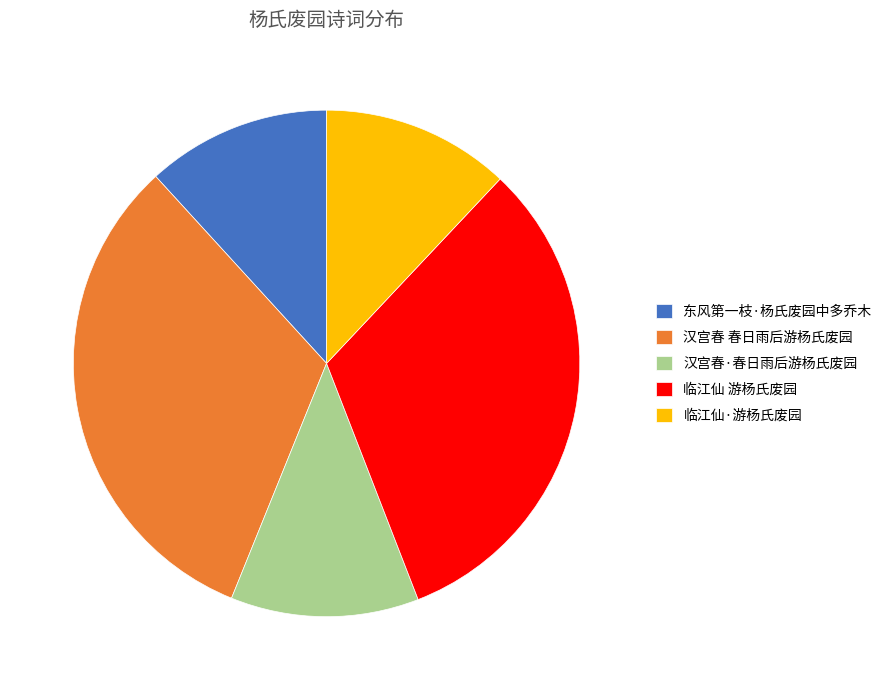

Do 汉宫春·春日雨后游杨氏废园 and 汉宫春 春日雨后游杨氏废园 together represent more than half of the pie?

No